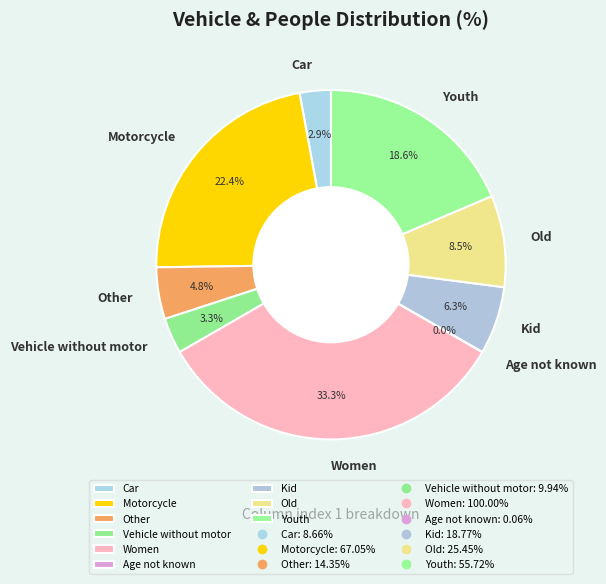

Is there any slice that represents more than half of the pie?

No